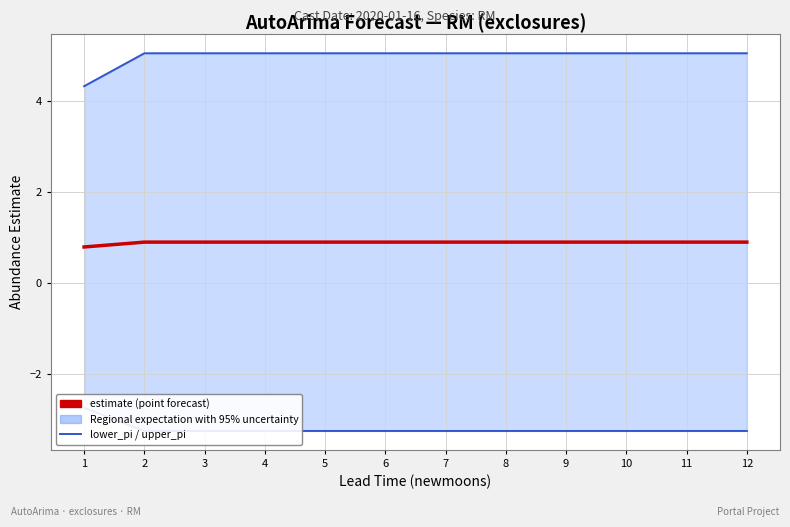

Read the upper_pi value at 12.

5.1